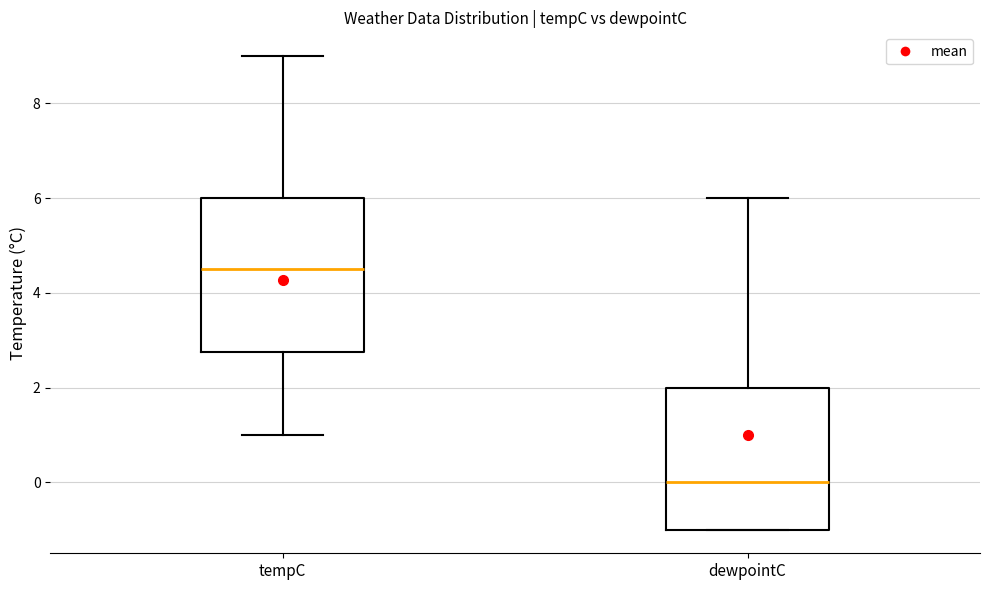

Reading left to right, read every box against the y-axis: the position of its median line, the range the box covers, and the ends of its whiskers. The values are not printed on the chart, so give them approximately, as read against the axis.

tempC: median 4.6, box 2.8 to 6.0, whiskers 1.0 to 9.0
dewpointC: median 0.0, box -1.0 to 2.0, whiskers -1.0 to 6.0